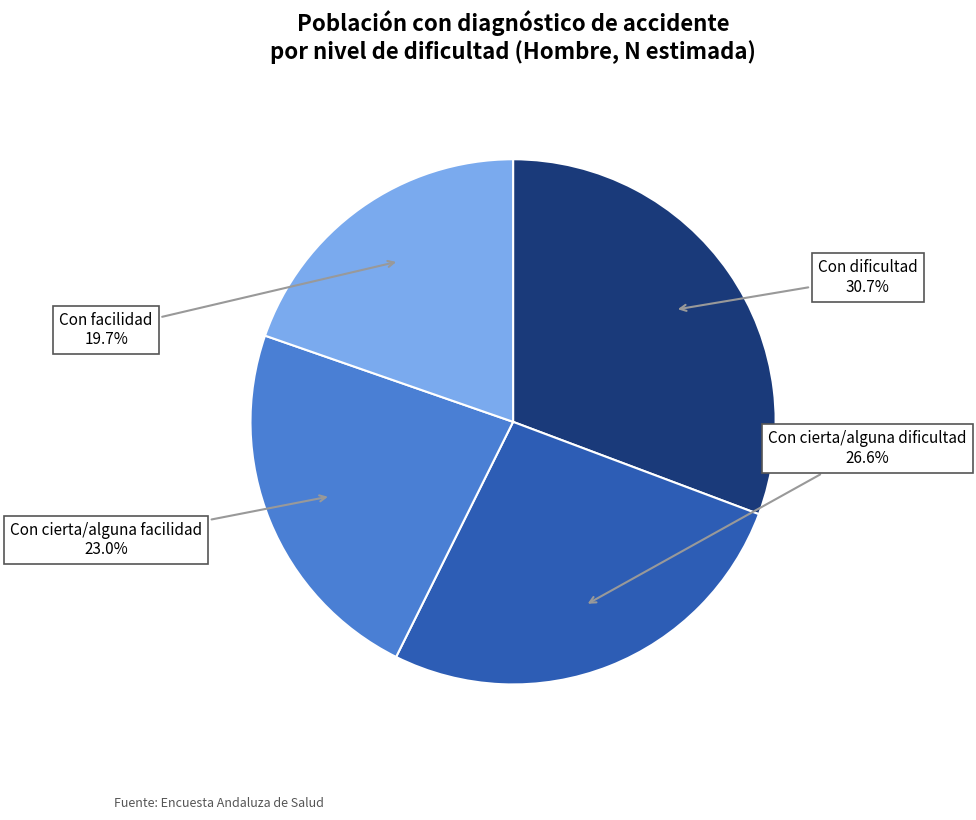

Is there a majority slice in this chart?

No